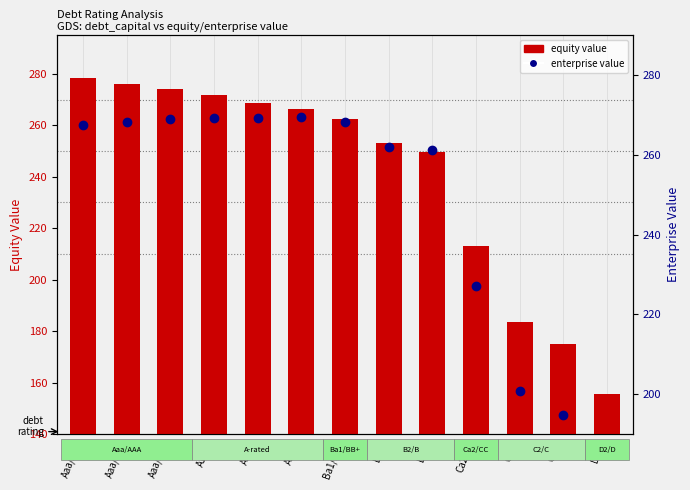

Count the number of data series in this chart.

2